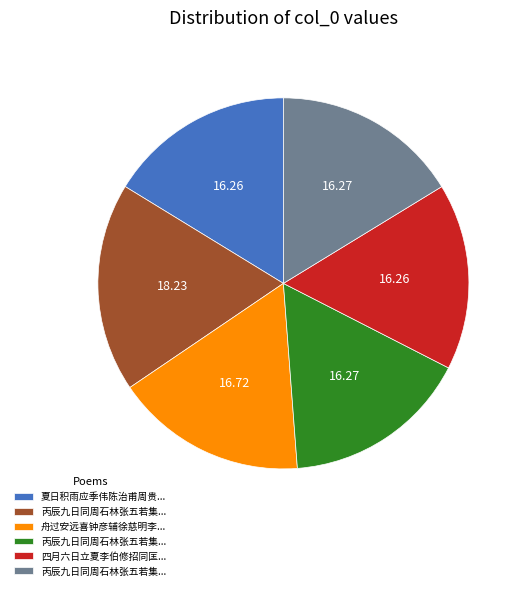

Is there a majority slice in this chart?

No